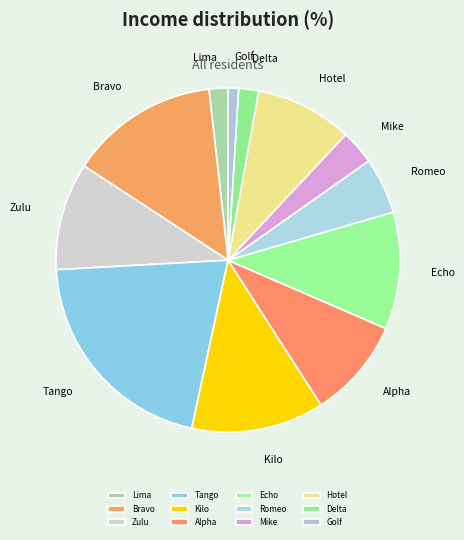

Approximately how many times larger is the value at Lima compared to Bravo?

0.1